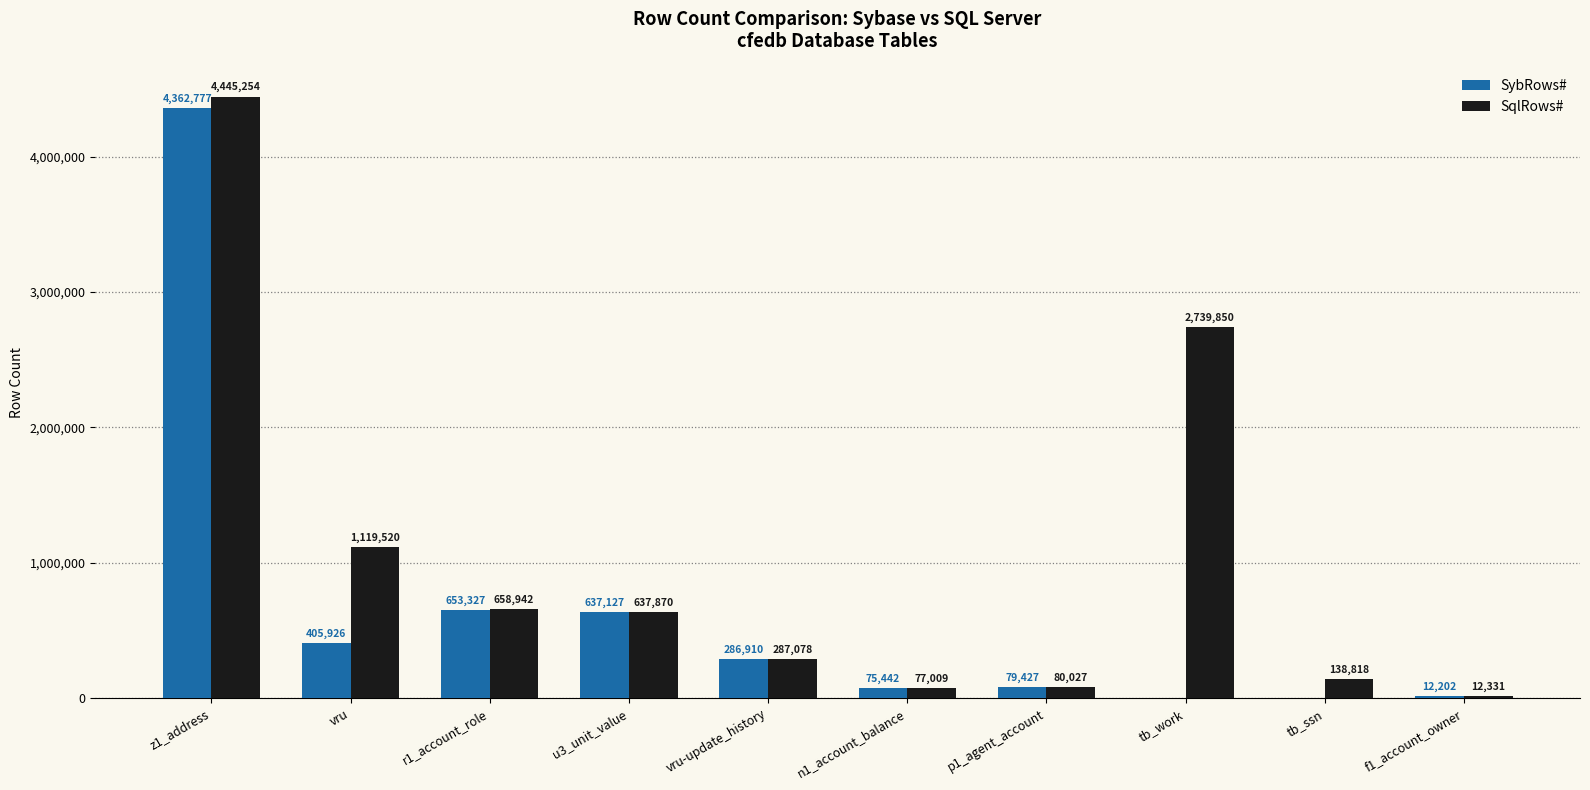

At which label does SybRows# first exceed 286910?

z1_address